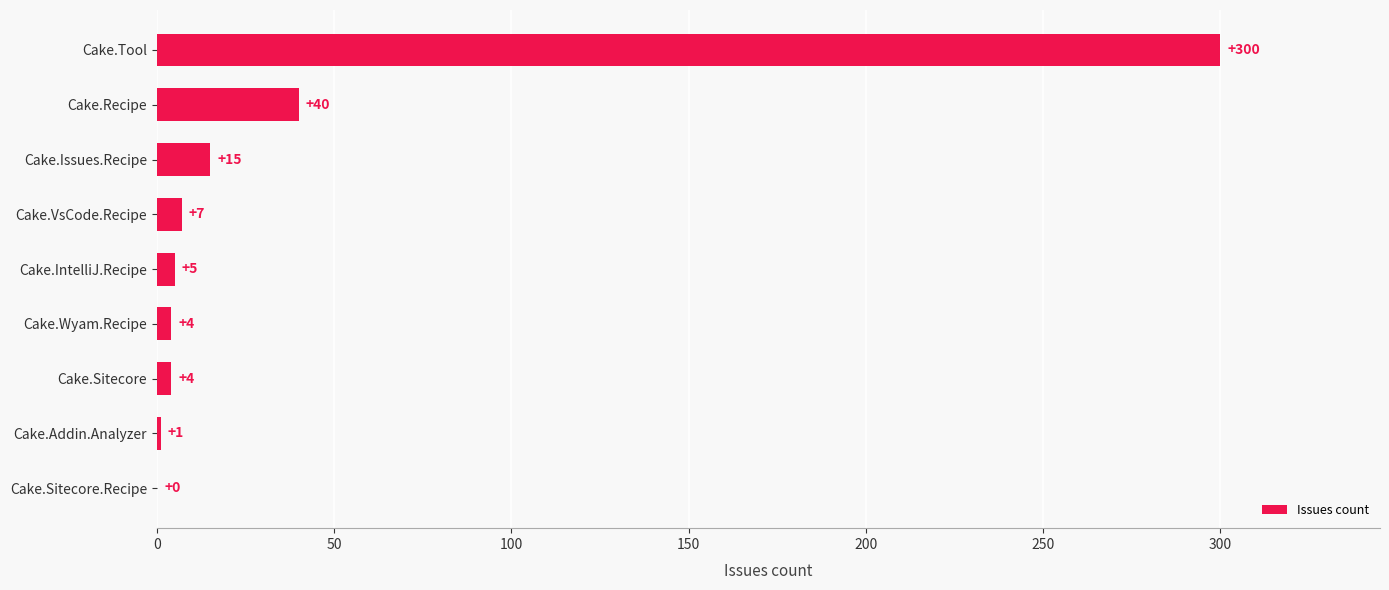

Reading top to bottom, extract all data points from this chart.

Cake.Tool=300	Cake.Recipe=40	Cake.Issues.Recipe=15	Cake.VsCode.Recipe=7	Cake.IntelliJ.Recipe=5	Cake.Wyam.Recipe=4	Cake.Sitecore=4	Cake.Addin.Analyzer=1	Cake.Sitecore.Recipe=0